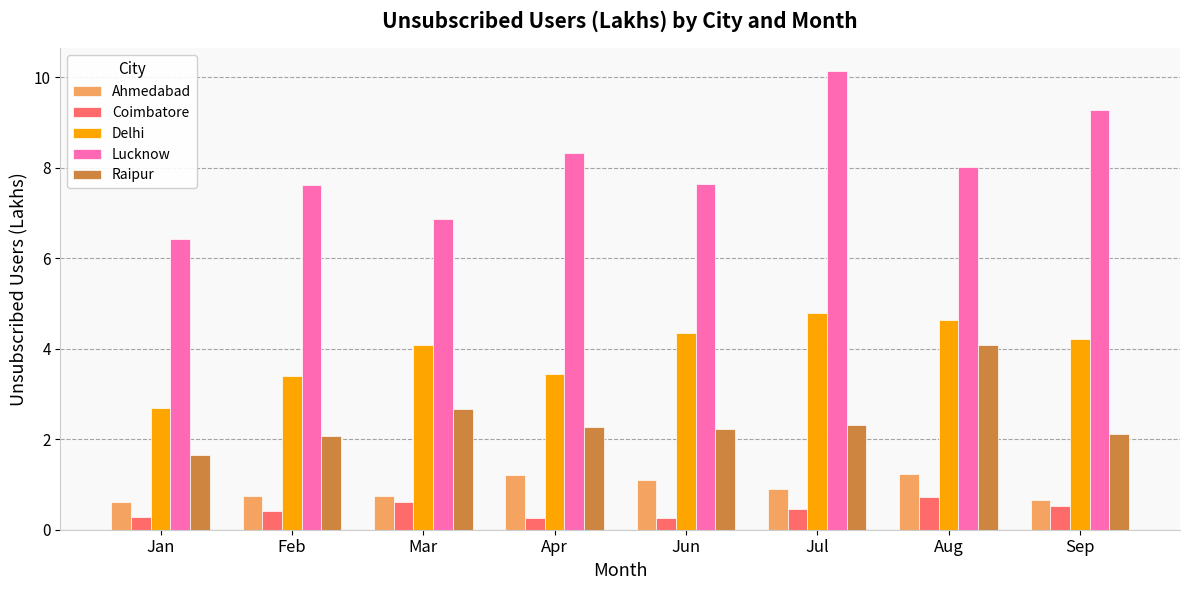

Which series changed the most between Apr and Aug?

Raipur